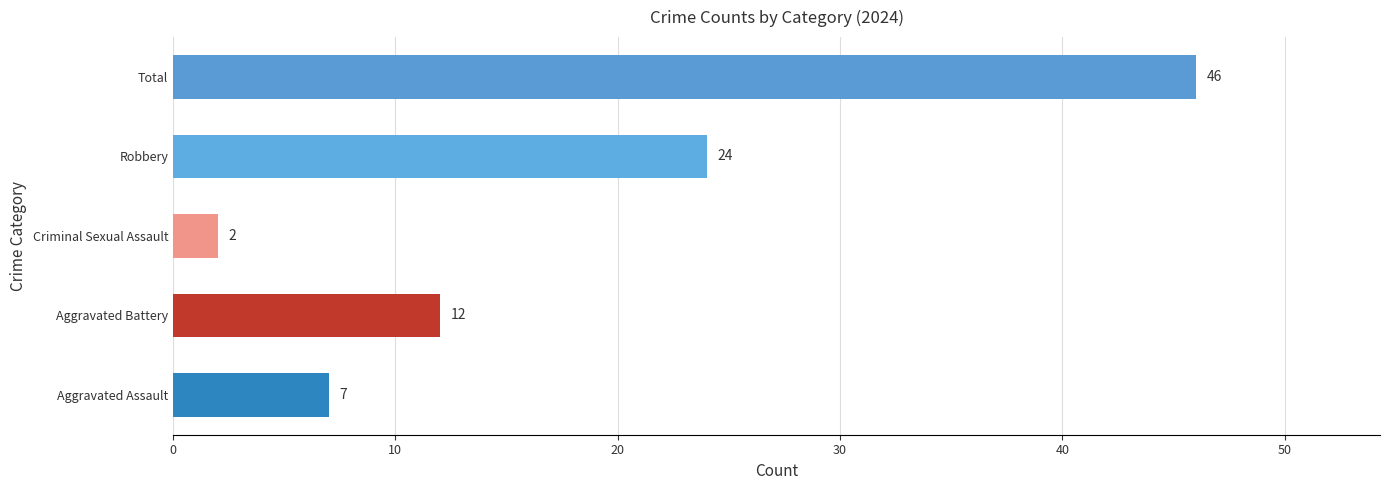

Where is the data nearest to the value 24?

Robbery